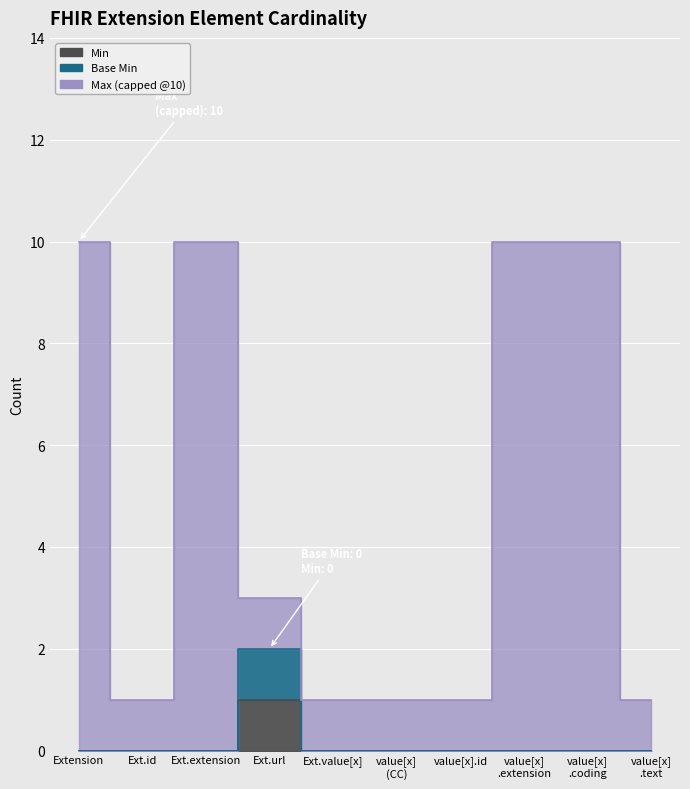

Does the chart display data point markers on the line(s)?

No